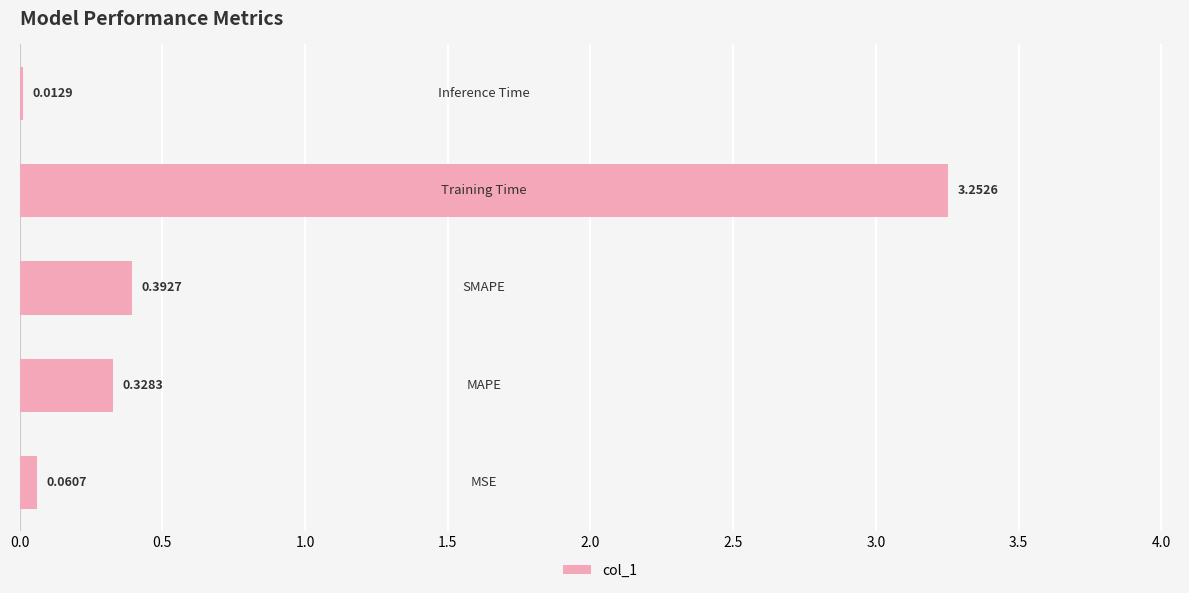

What is the sum of all values?

4.0